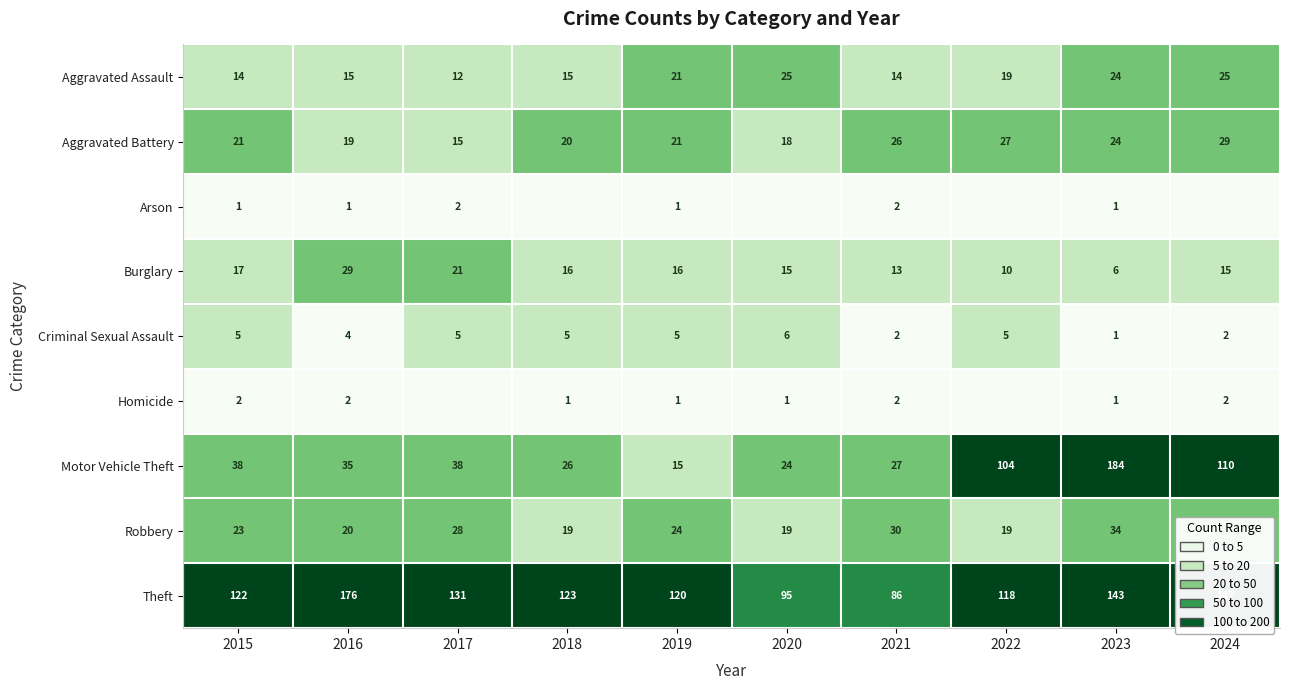

What is the total value across all series at 2023?

418